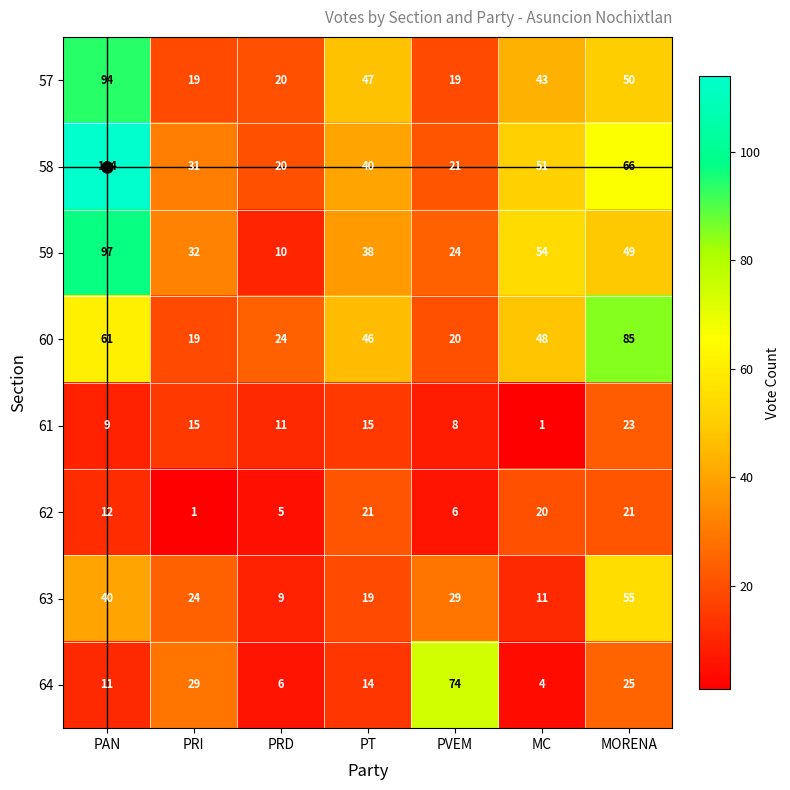

Which series has the widest spread of values?

58